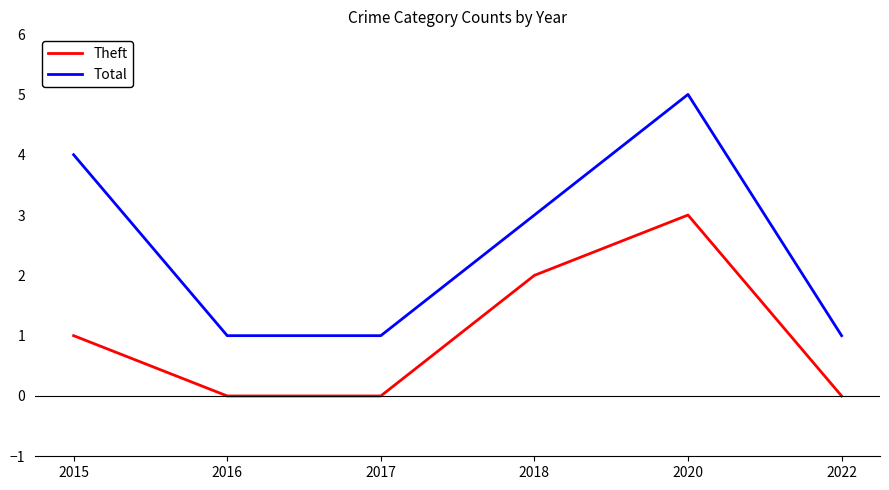

At 2016, list the series in order from largest to smallest.

Total, Theft